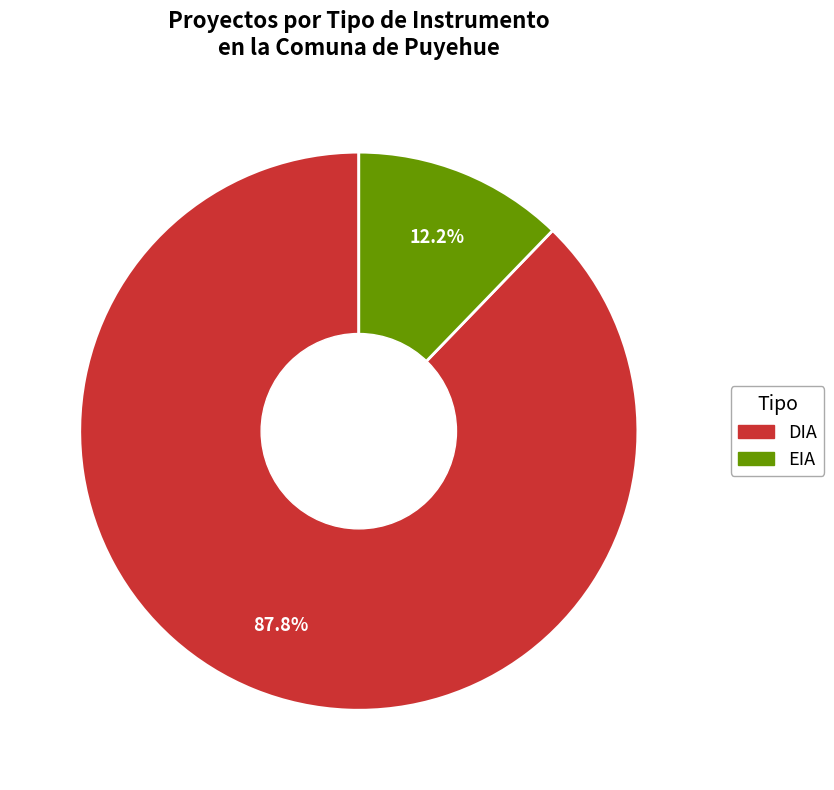

What percentage is the DIA slice, to the nearest percent?

88%